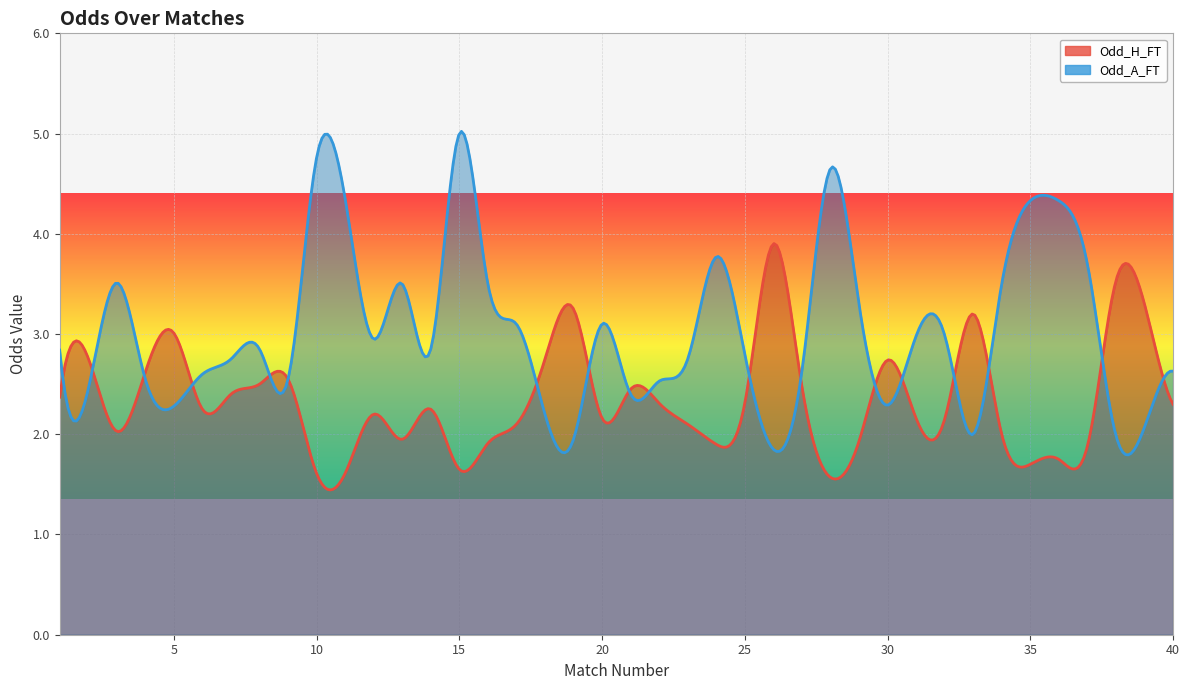

Which series changed the most between 14 and 27?

Odd_H_FT